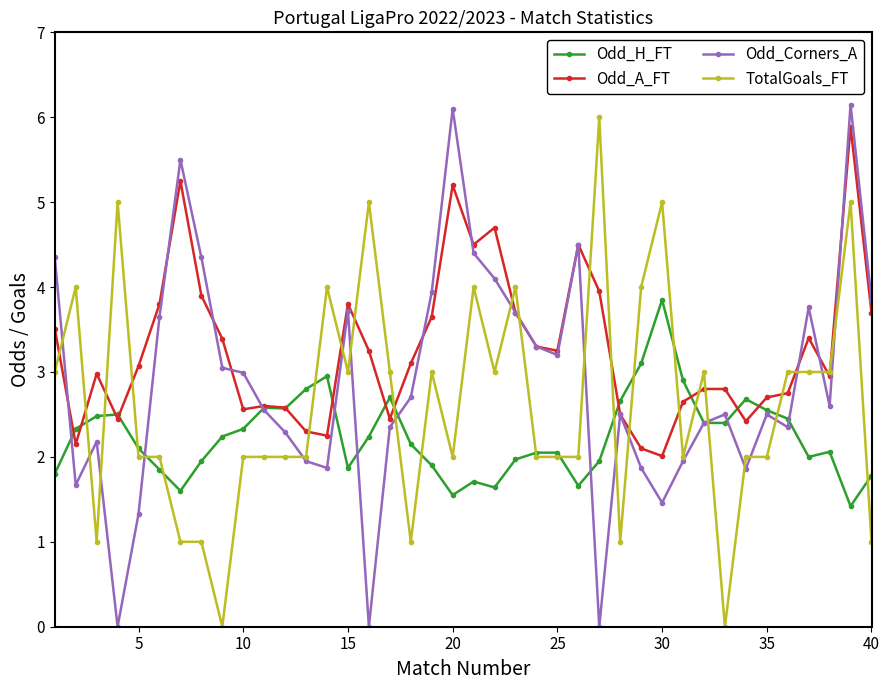

True or false: TotalGoals_FT has more than 2 points higher than both neighbors.

True